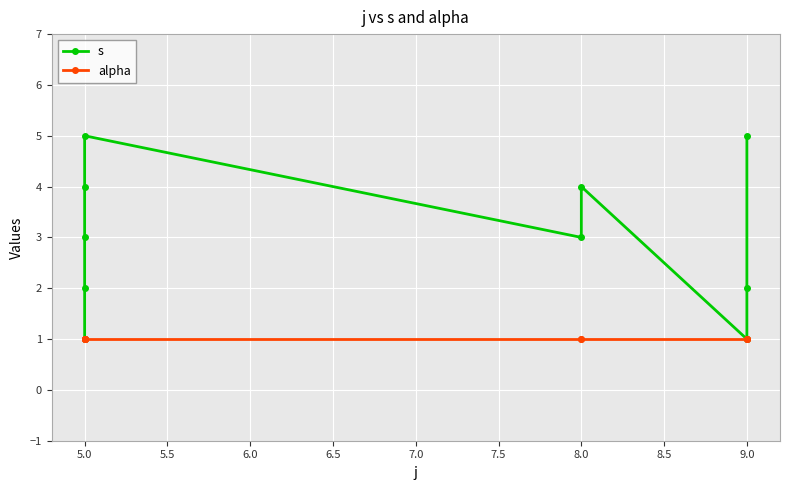

What is the maximum value shown in the chart?

5